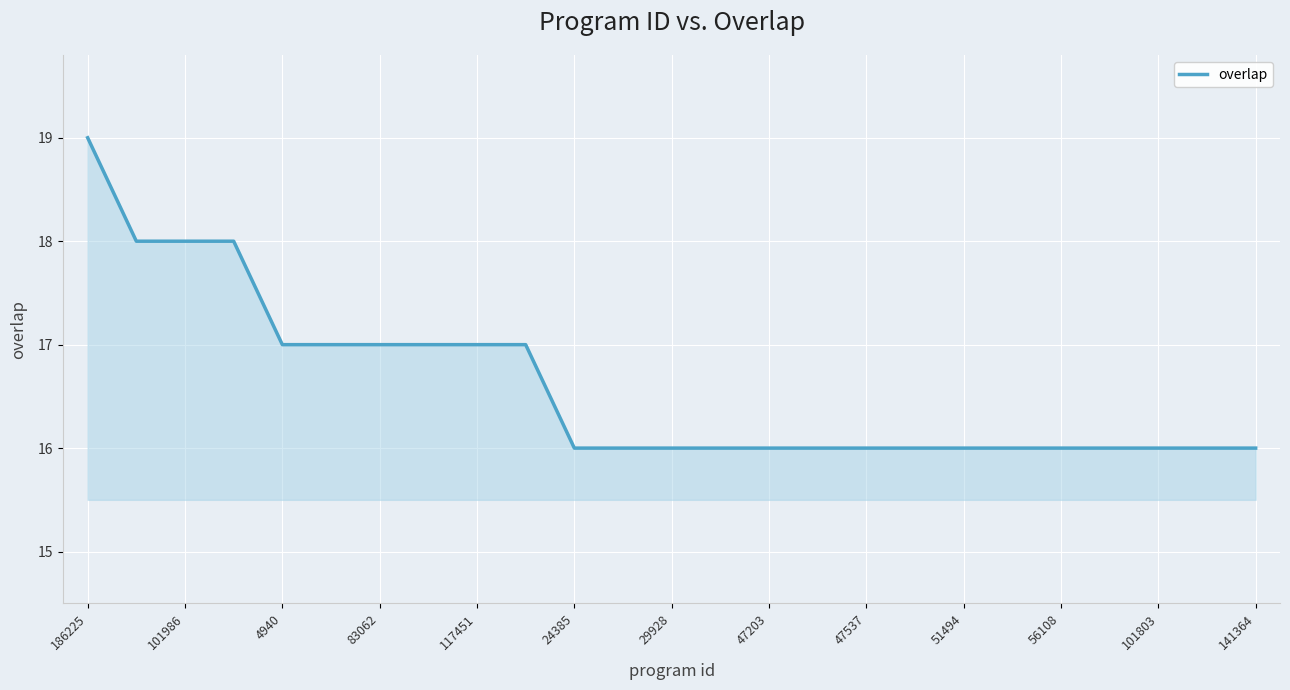

What is the difference between the maximum and minimum values?

3